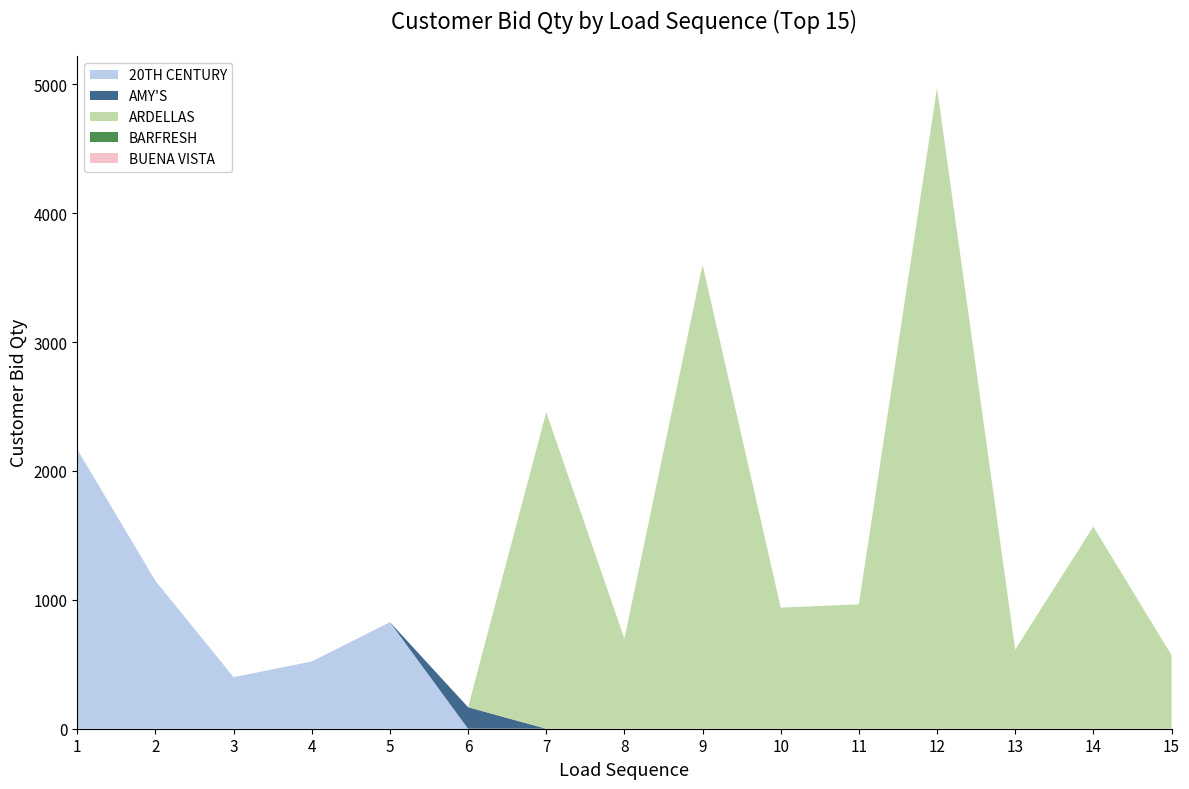

Reading right to left, what are all the values shown in this chart?

20TH CENTURY: 15=0	14=0	13=0	12=0	11=0	10=0	9=0	8=0	7=0	6=0	5=827	4=522	3=400	2=1147	1=2167
ARDELLAS: 15=571	14=1568	13=614	12=4972	11=965	10=940	9=3600	8=699	7=2456	6=0	5=0	4=0	3=0	2=0	1=0
BARFRESH: 15=0	14=0	13=0	12=0	11=0	10=0	9=0	8=0	7=0	6=0	5=0	4=0	3=0	2=0	1=0
BUENA VISTA: 15=0	14=0	13=0	12=0	11=0	10=0	9=0	8=0	7=0	6=0	5=0	4=0	3=0	2=0	1=0
AMY'S: 15=0	14=0	13=0	12=0	11=0	10=0	9=0	8=0	7=0	6=167	5=0	4=0	3=0	2=0	1=0
Total Usage: 15=571	14=1568	13=614	12=4972	11=965	10=940	9=3600	8=699	7=2456	6=167	5=827	4=522	3=400	2=1147	1=2167